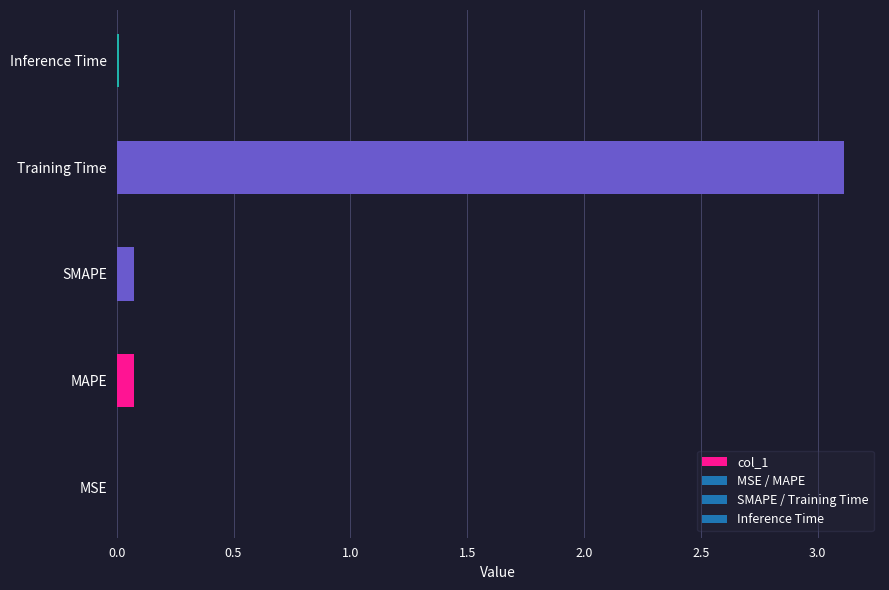

Between Training Time and SMAPE, which is larger?

Training Time